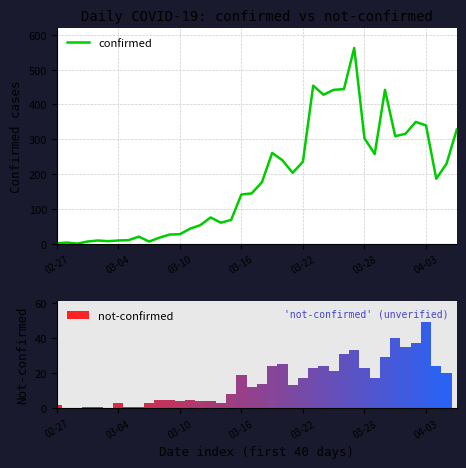

True or false: the data shows 230 at 38.

True